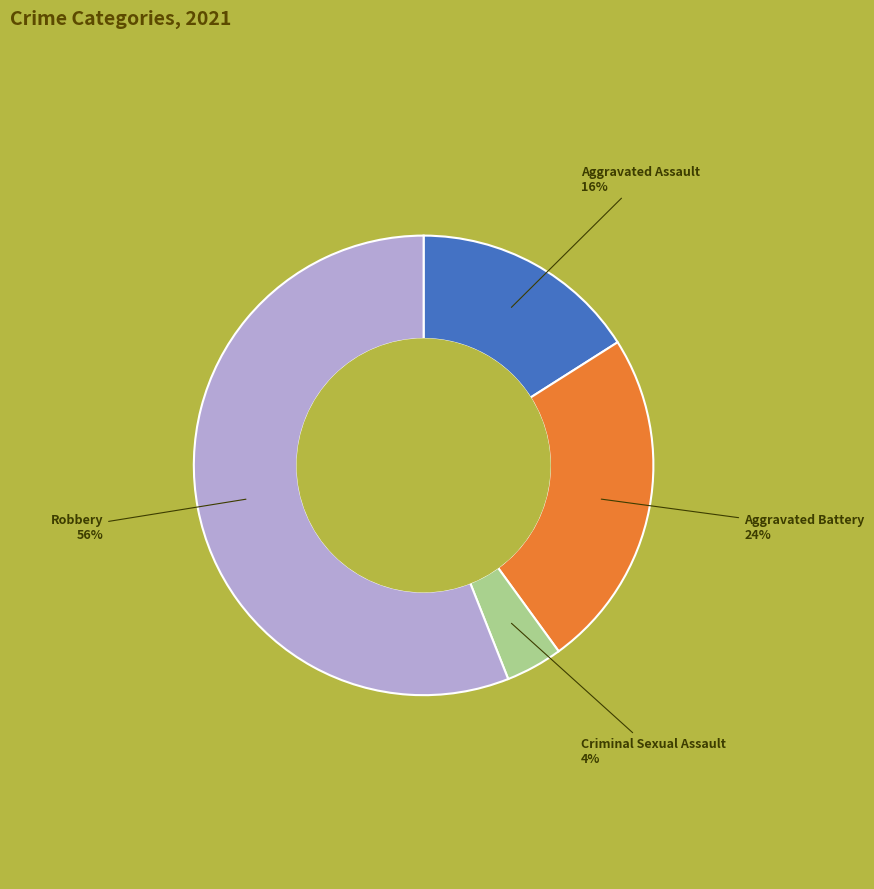

Is there any slice that represents more than half of the pie?

Yes